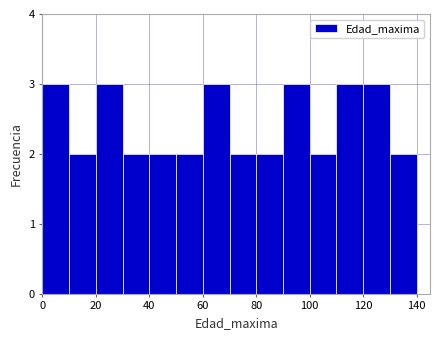

Reading left to right, transcribe this chart: for each bar, give the range it covers on the x-axis and its height. The values are not printed on the chart, so give them approximately, as read against the axis.

0 to 10: 3
10 to 20: 2
20 to 30: 3
30 to 40: 2
40 to 50: 2
50 to 60: 2
60 to 70: 3
70 to 80: 2
80 to 90: 2
90 to 100: 3
100 to 110: 2
110 to 120: 3
120 to 130: 3
130 to 140: 2